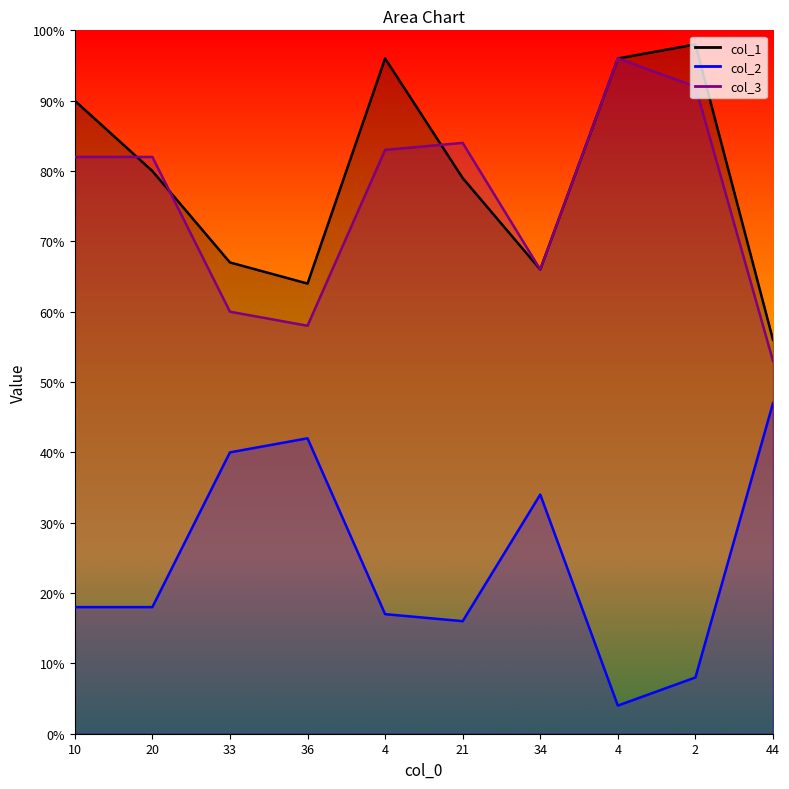

Which series has the largest total across all categories?

col_1